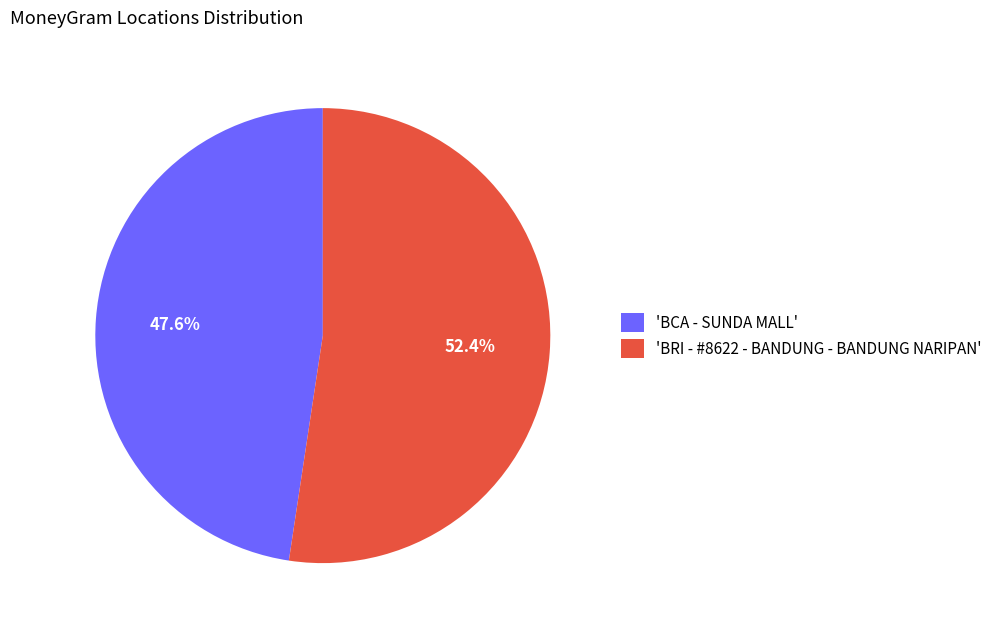

Which category has the biggest portion of the pie?

'BRI - #8622 - BANDUNG - BANDUNG NARIPAN'